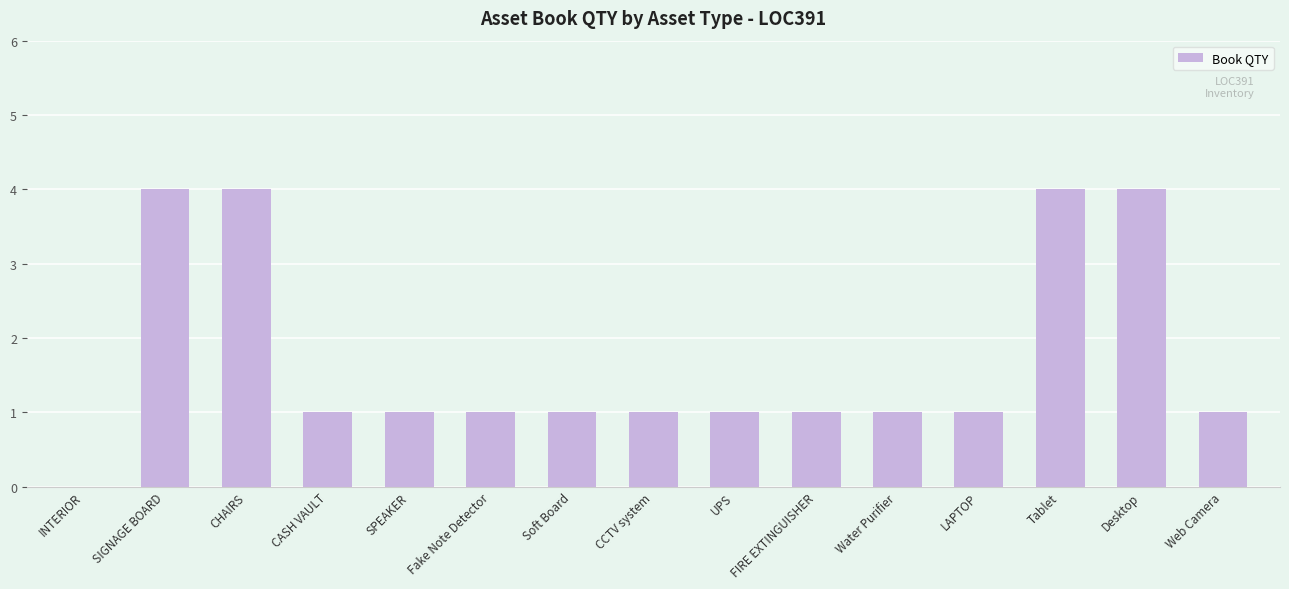

Is it true that the value at CASH VAULT is 0?

False